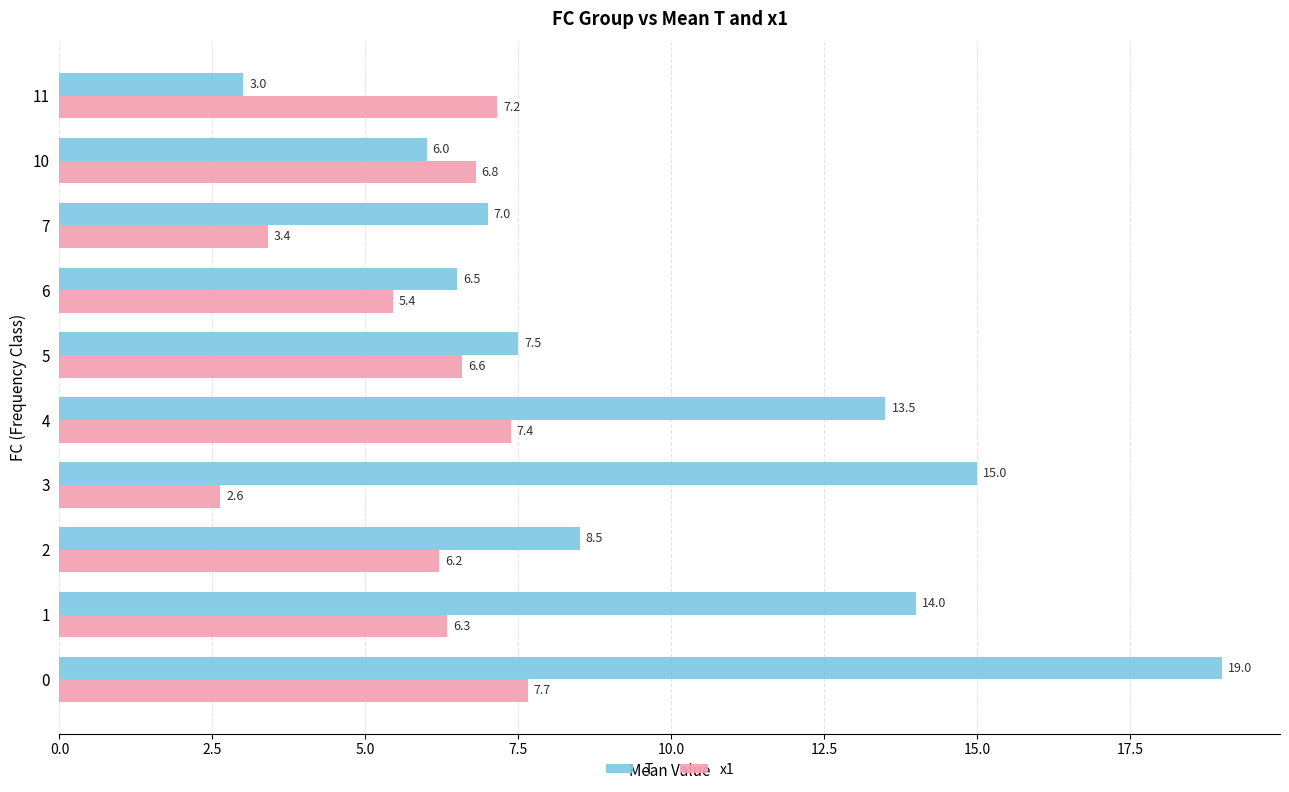

List the series in order of their peak value, highest first.

T, x1